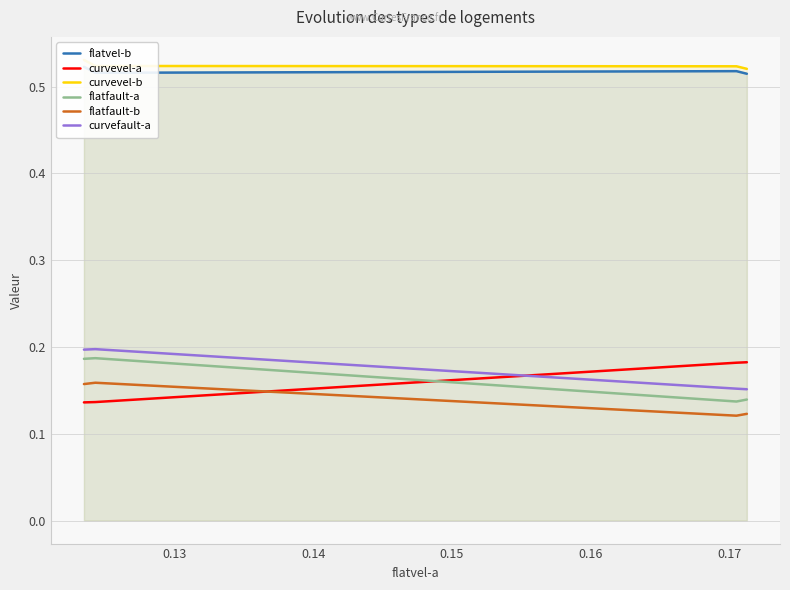

True or false: curvefault-a and flatfault-b intersect in this chart.

False